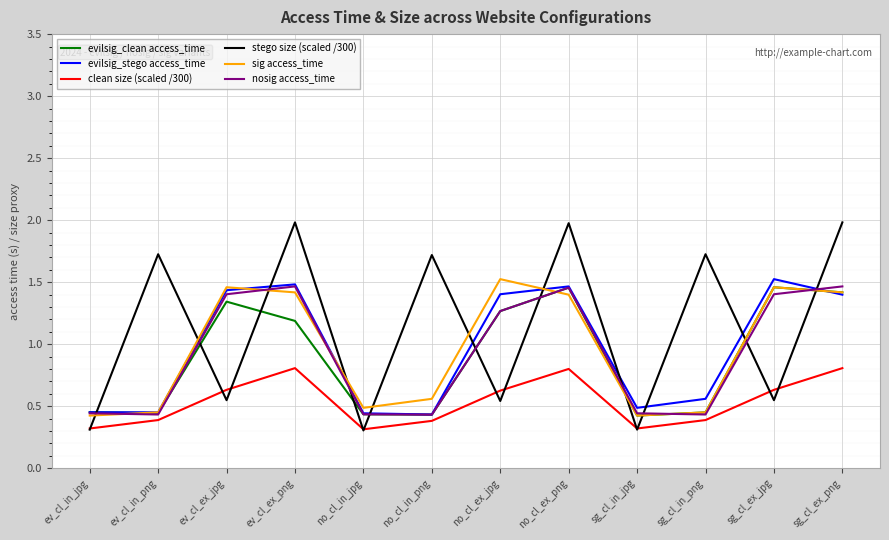

At which label does sig access_time first exceed 1?

ev_cl_ex_jpg